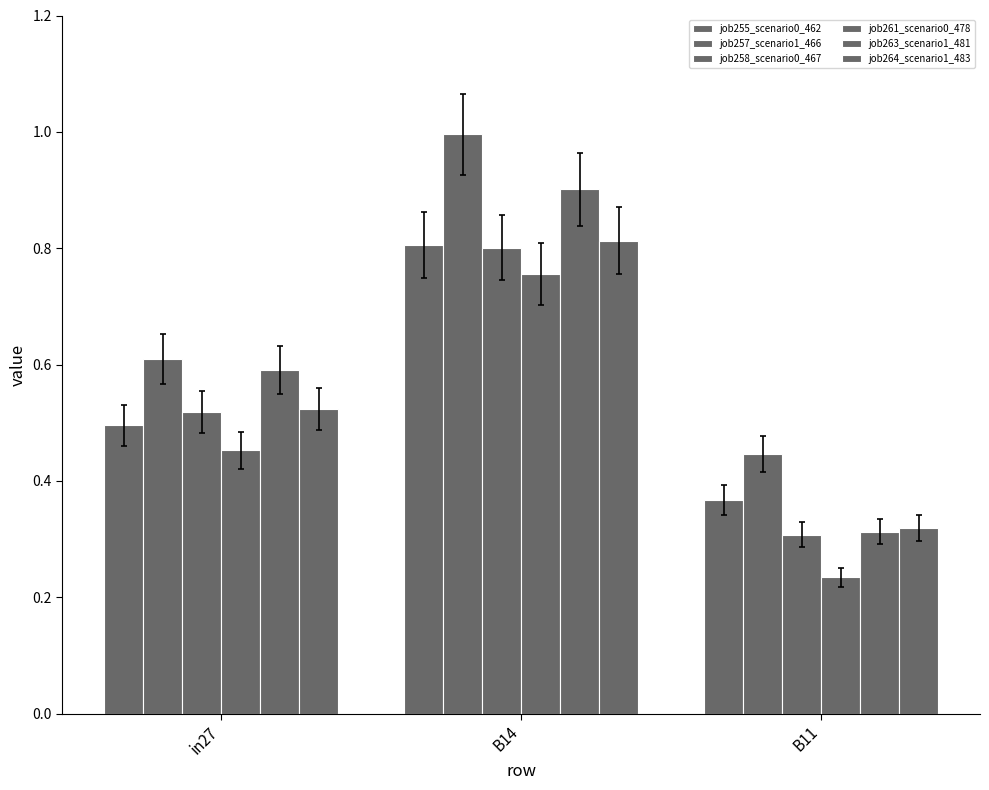

Does the chart contain stacked bars?

No